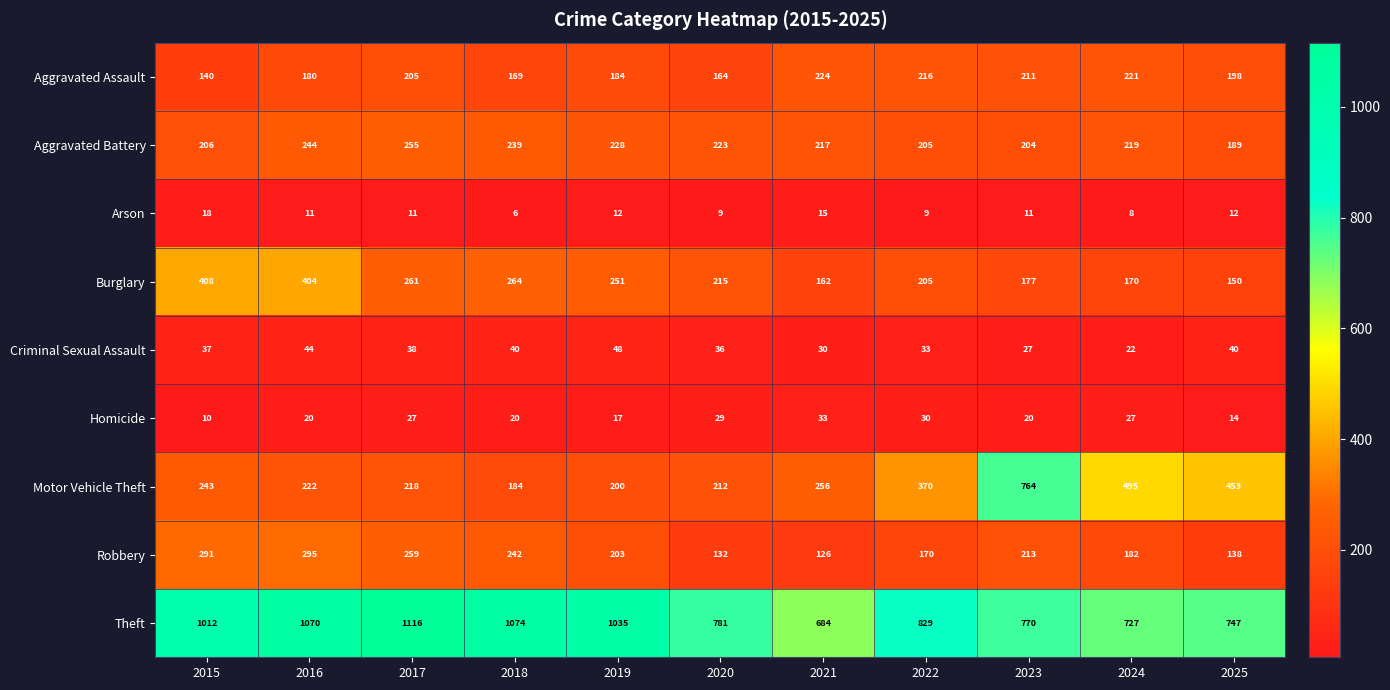

What is the total value across all series at 2017?

2390